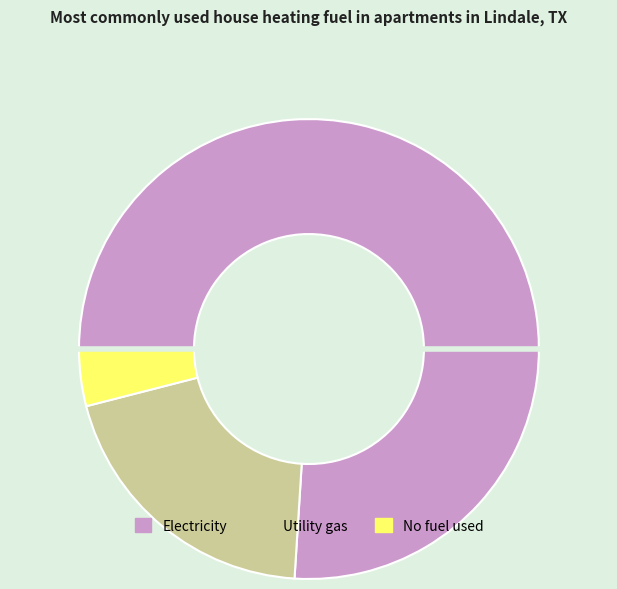

To the nearest percent, what portion does 1 represent?

20%